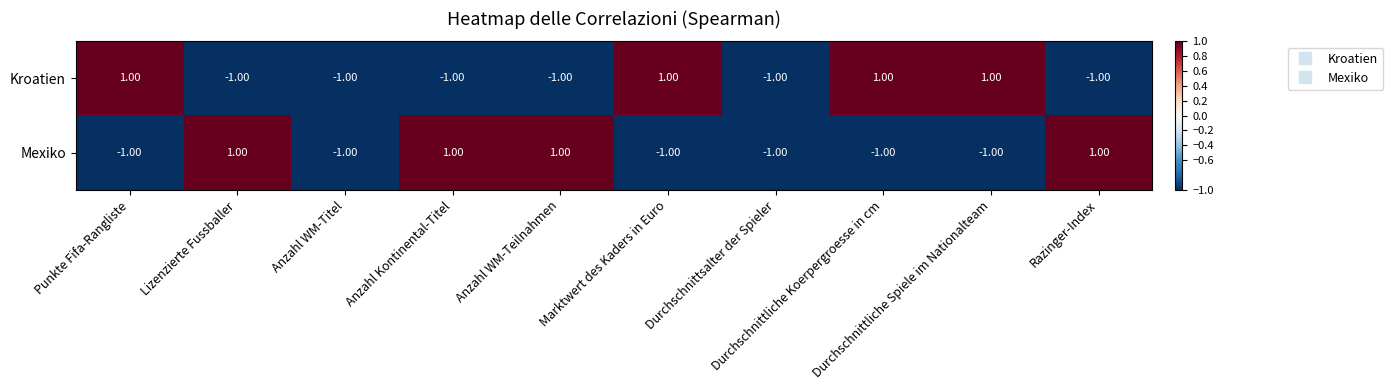

At how many categories does at least one series exceed 0?

8